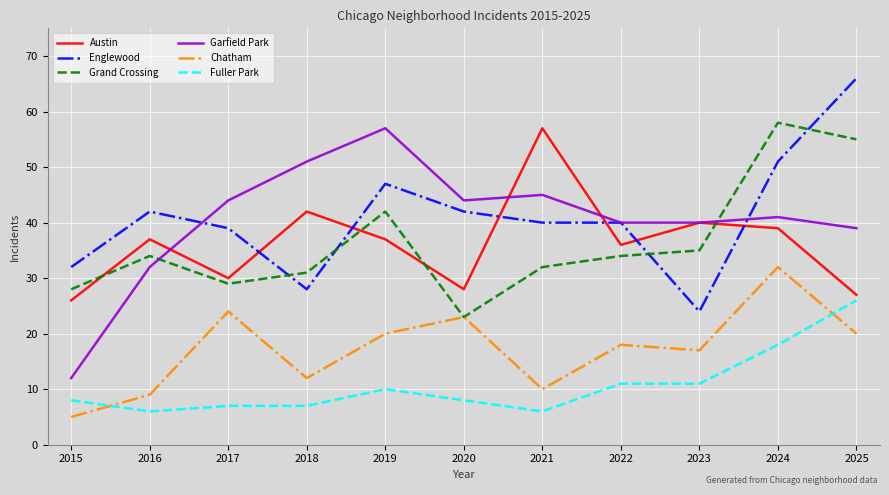

In Chatham, how many points are lower than both neighbors (excluding endpoints)?

3